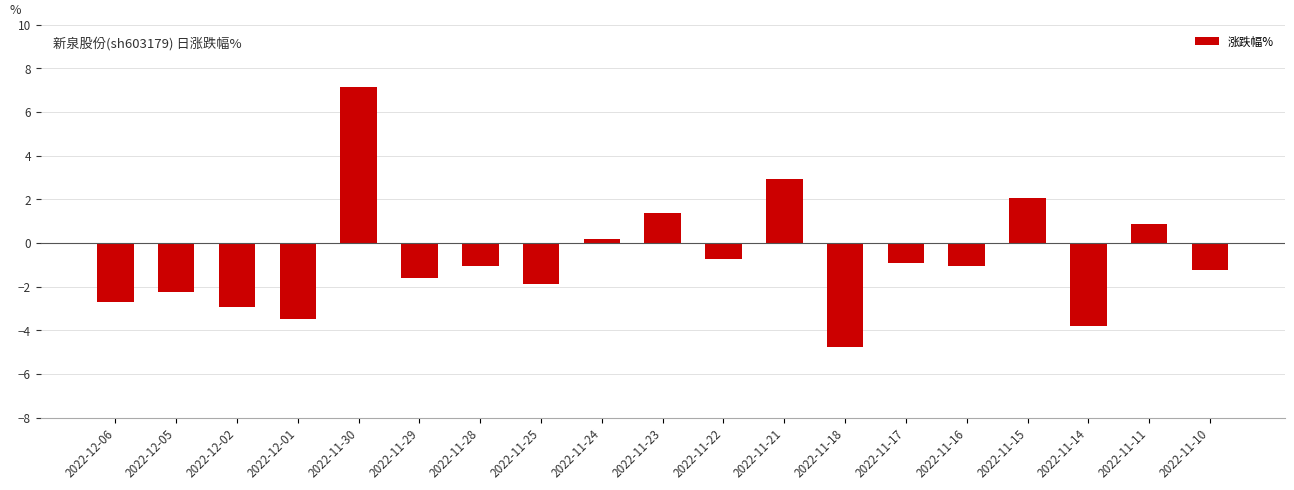

True or false: the data shows 1.1 at 2022-11-15.

False